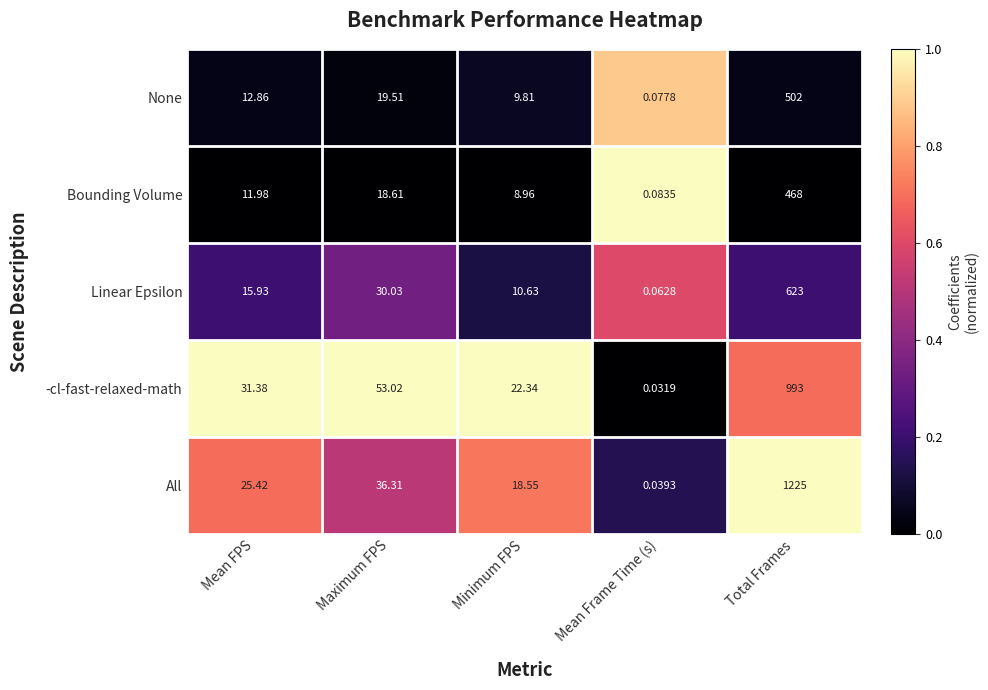

Which series has the largest range (max minus min)?

All